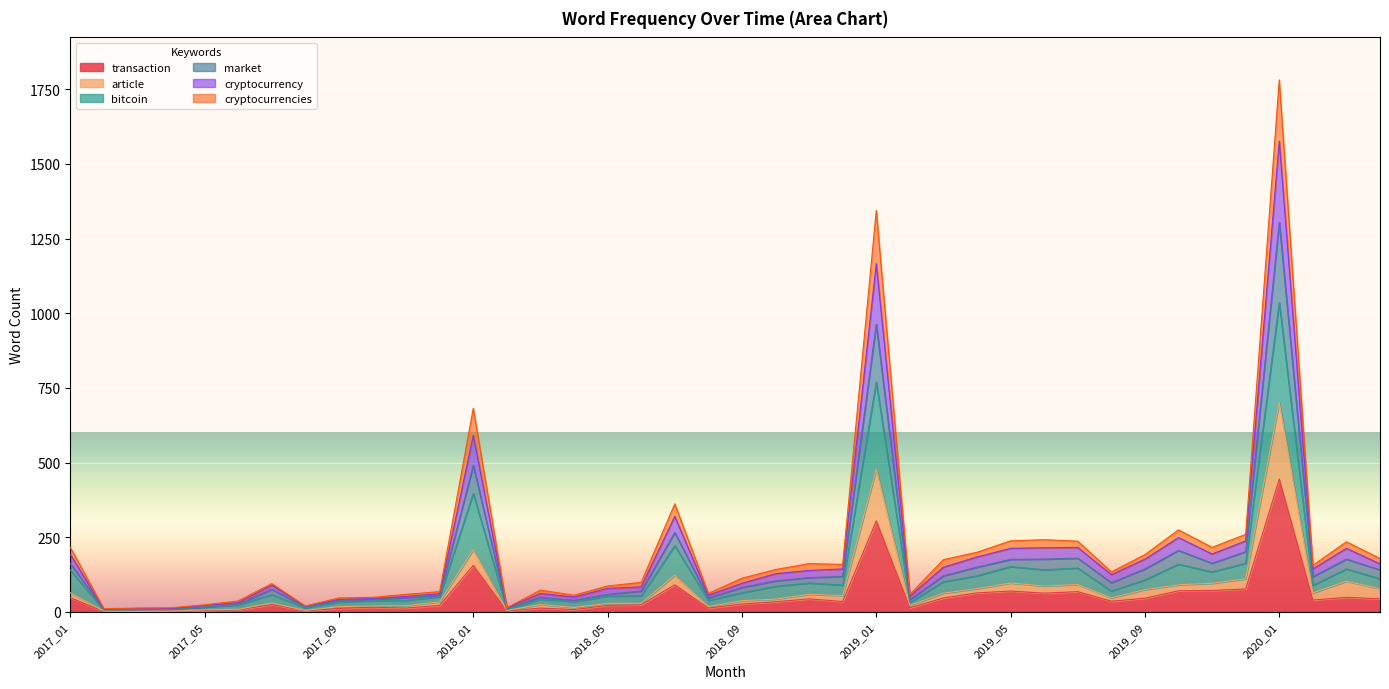

What is the maximum value for transaction?

445